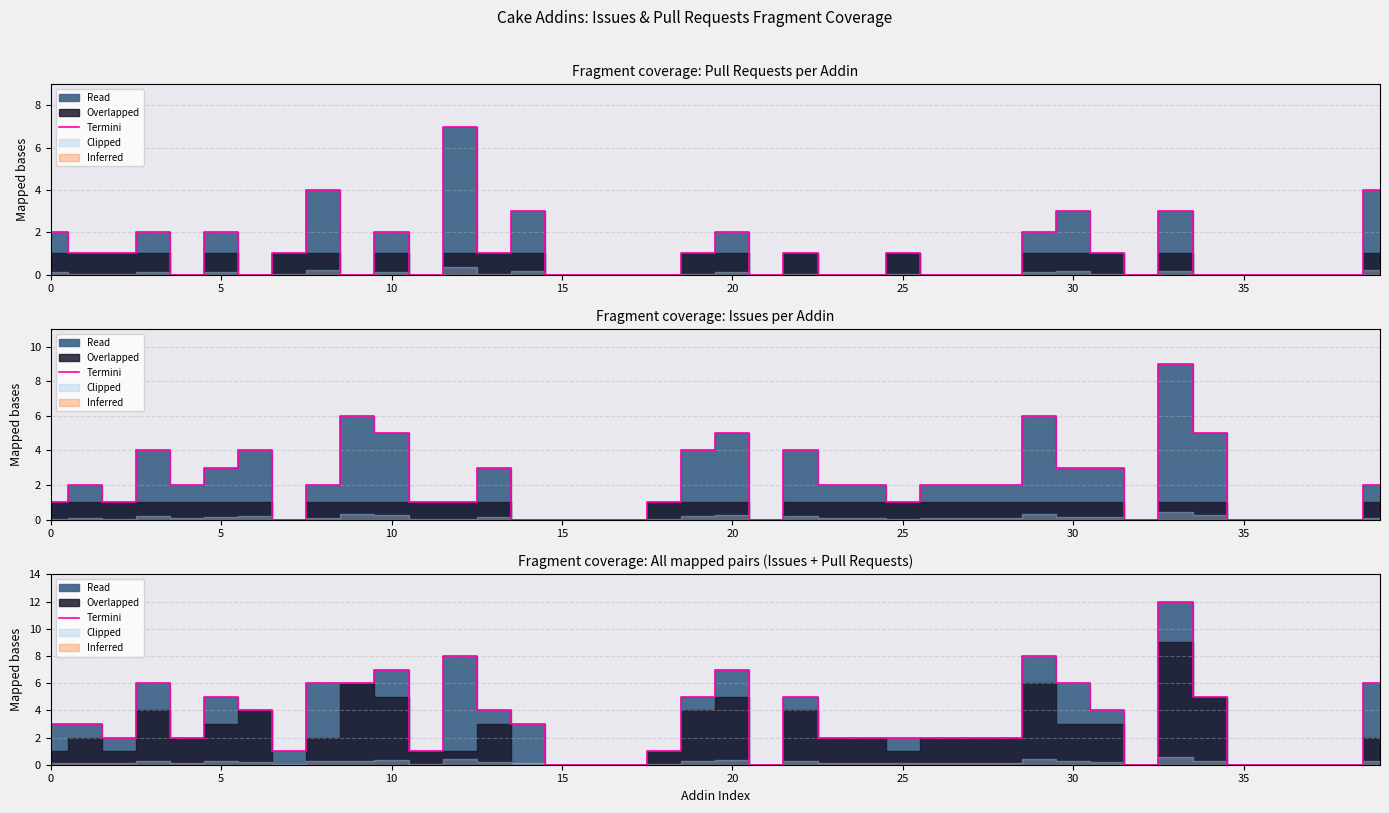

Is it true that the value at 0 is 1?

False